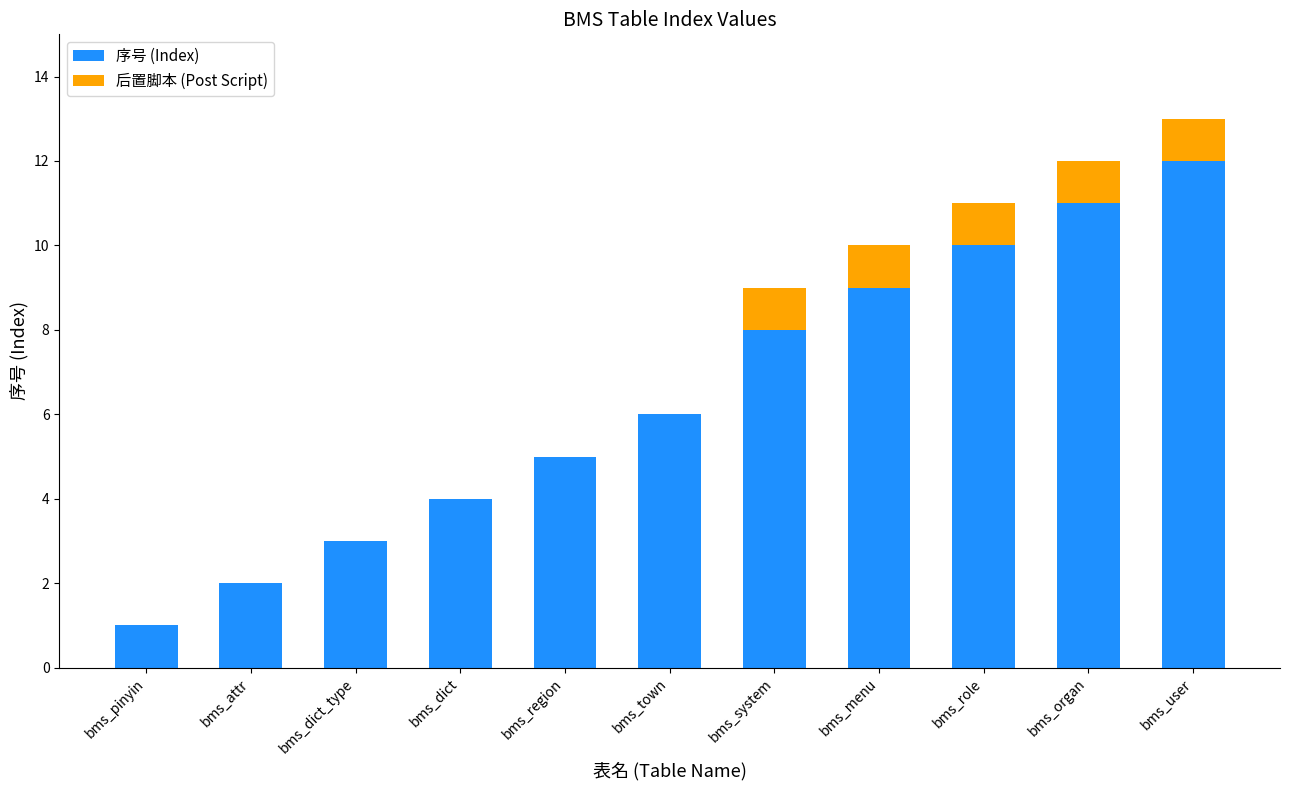

The value of 序号 (Index) at bms_dict is 1. True or false?

False